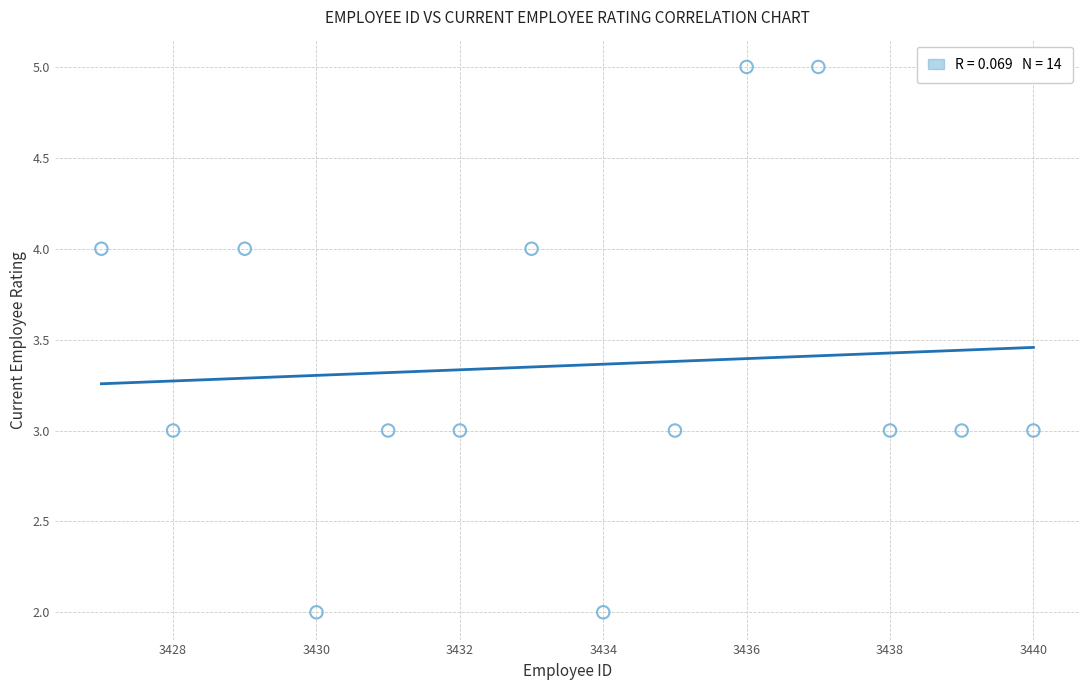

What is the range of Y values (max minus min)?

3